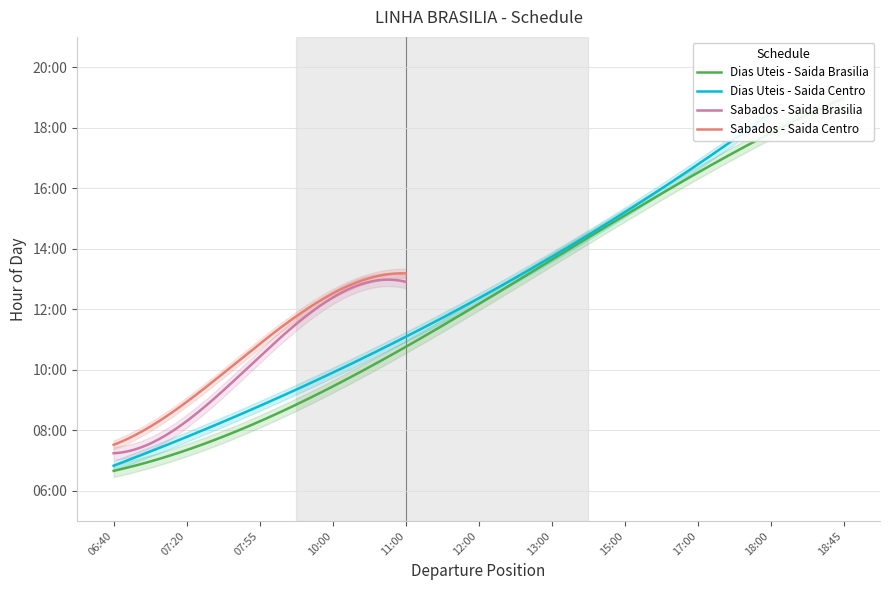

At which category does the chart reach its peak across all series?

10